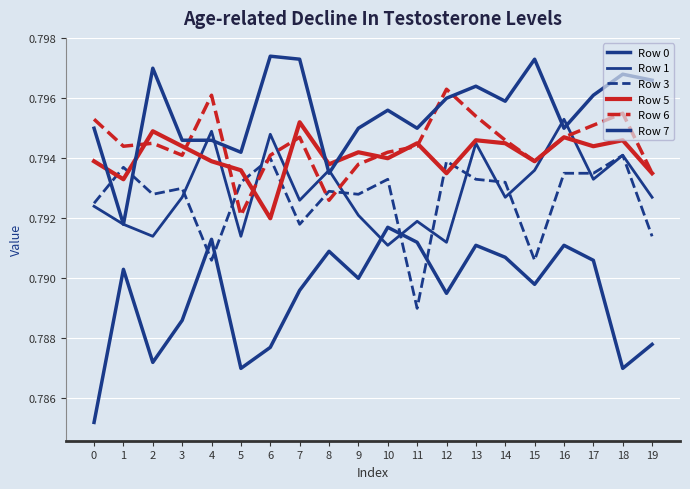

Does the chart display data point markers on the line(s)?

No